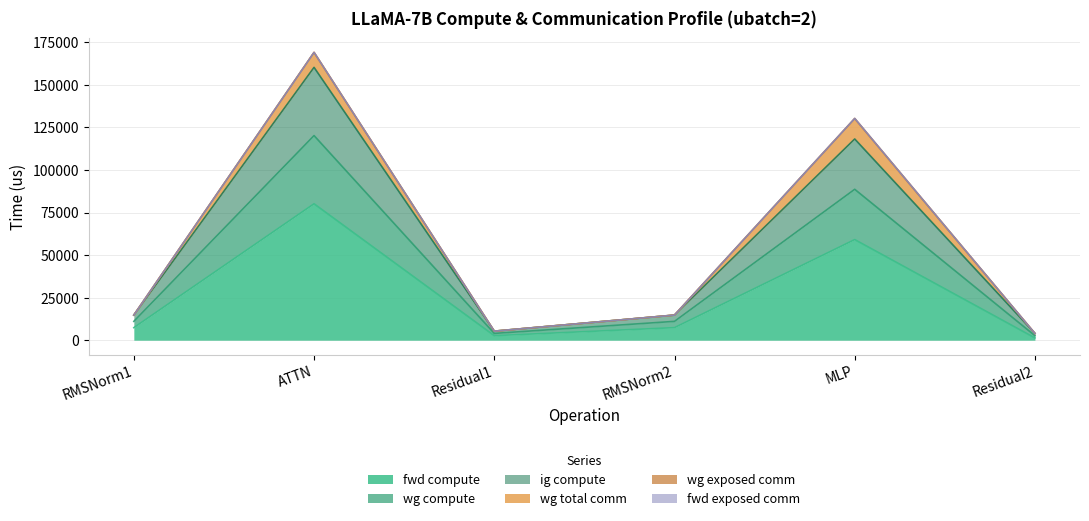

Does the chart display data point markers on the line(s)?

No